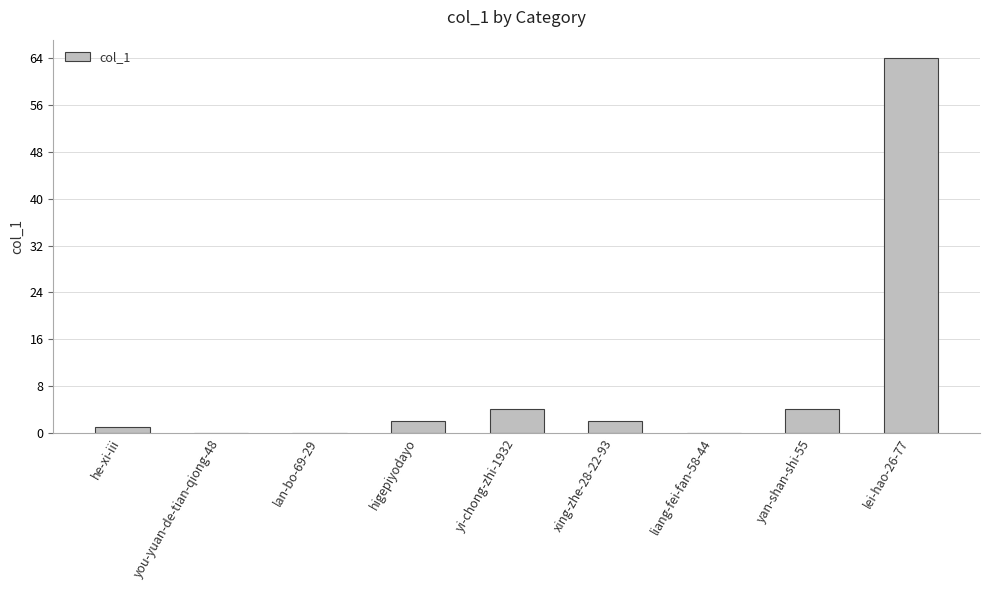

The chart shows a value of 0 at liang-fei-fan-58-44. True or false?

True